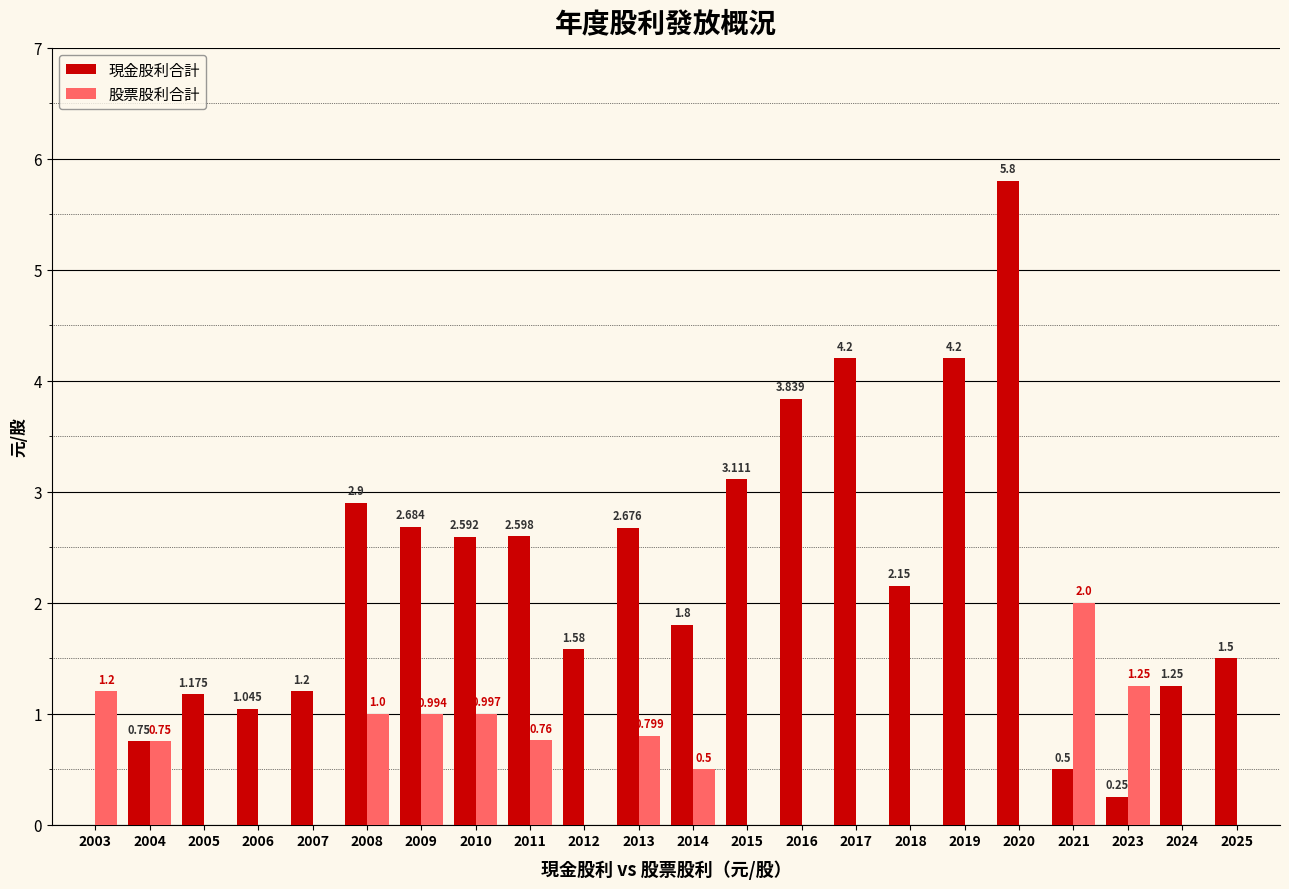

What is the difference between the 現金股利合計 values at 2013 and 2010?

0.1